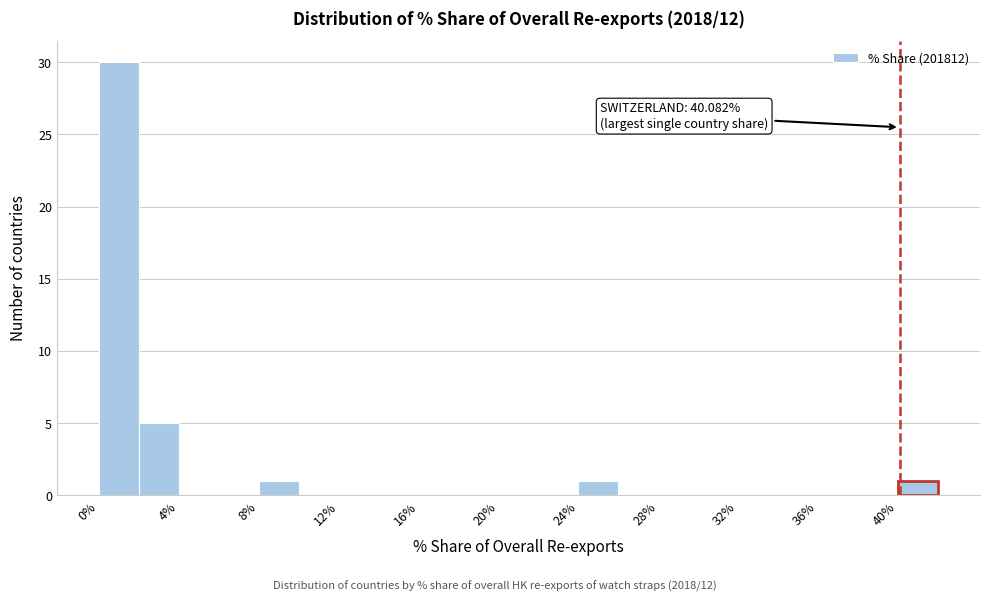

Which range on the x-axis has the tallest bar?

0 to 2